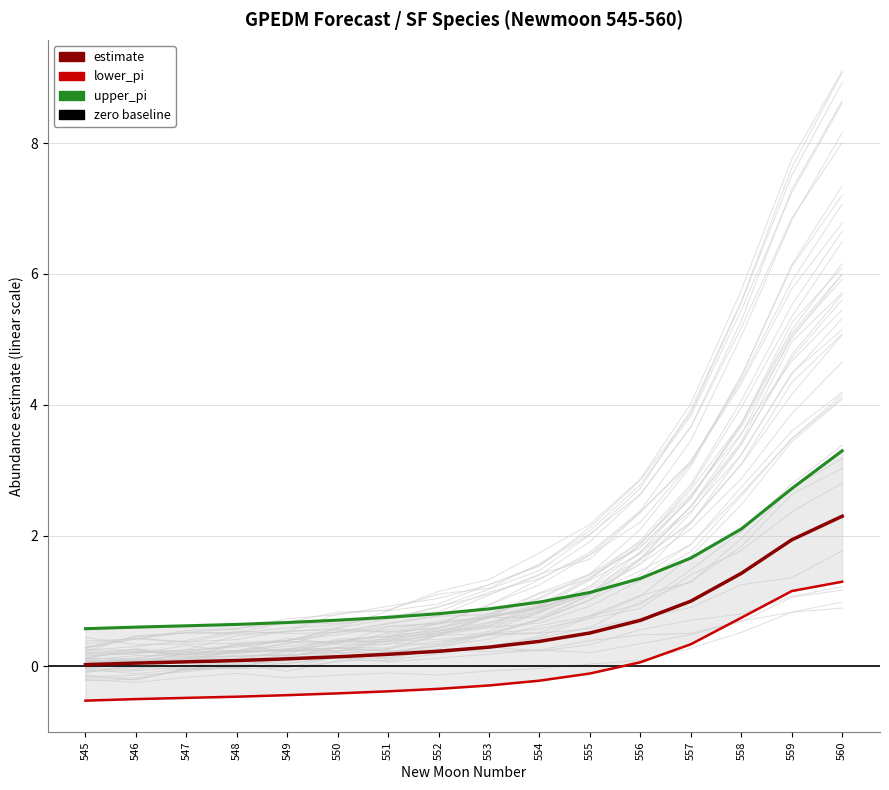

Between 553 and 557, which series saw the biggest shift?

upper_pi